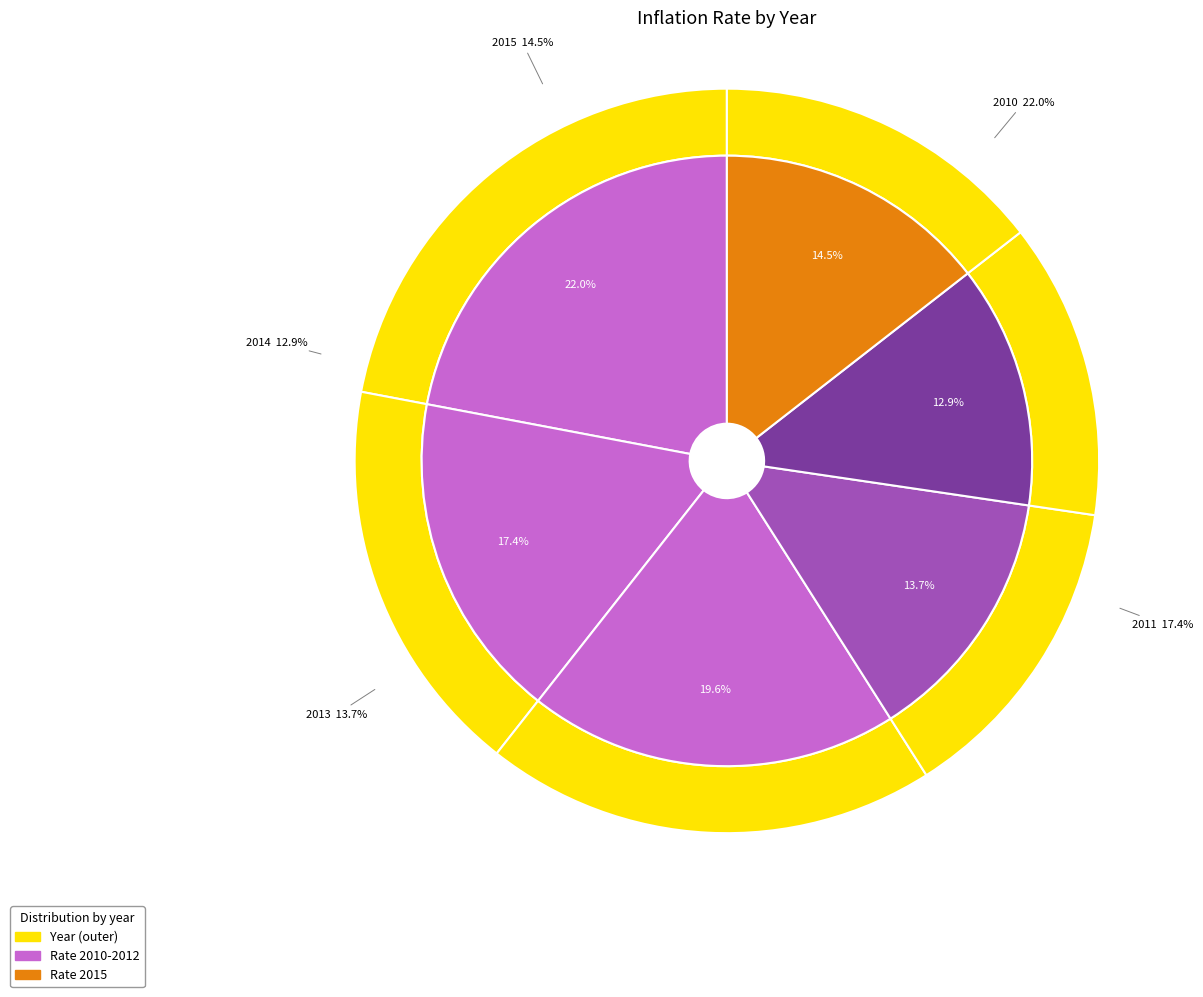

To the nearest percent, what is the difference between the largest and smallest slice percentages?

9%